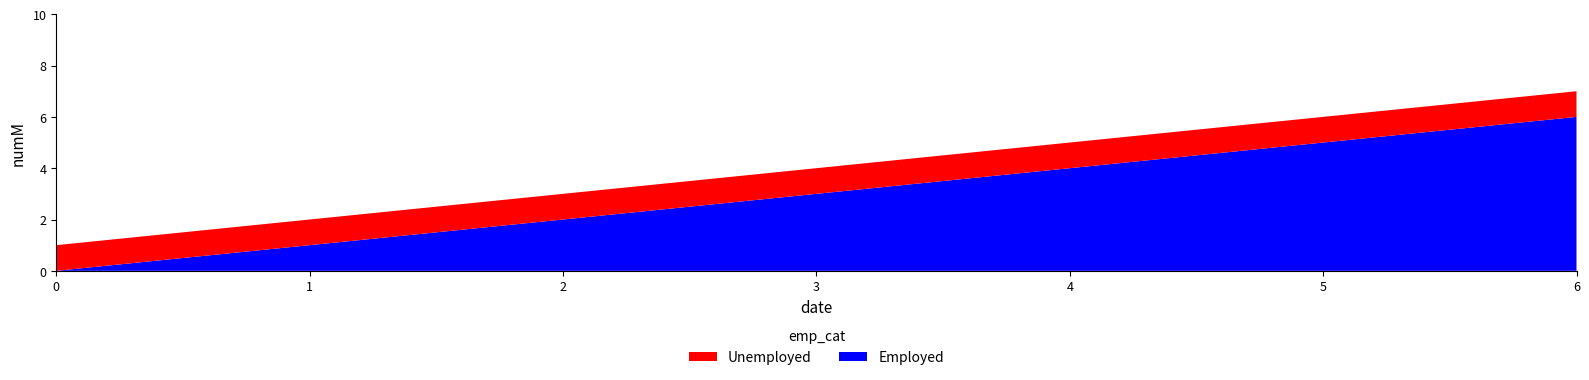

At which category is the sum across all series the highest?

6